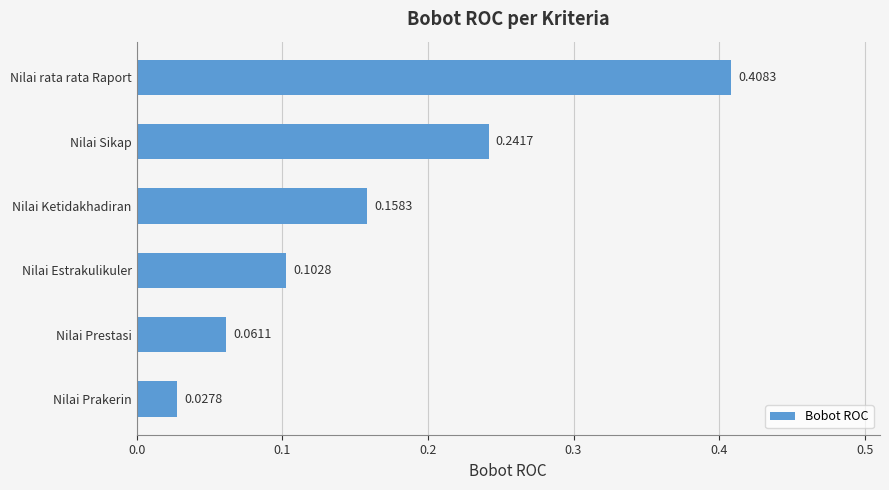

Rank the categories by value from highest to lowest.

Nilai rata rata Raport, Nilai Sikap, Nilai Ketidakhadiran, Nilai Estrakulikuler, Nilai Prestasi, Nilai Prakerin